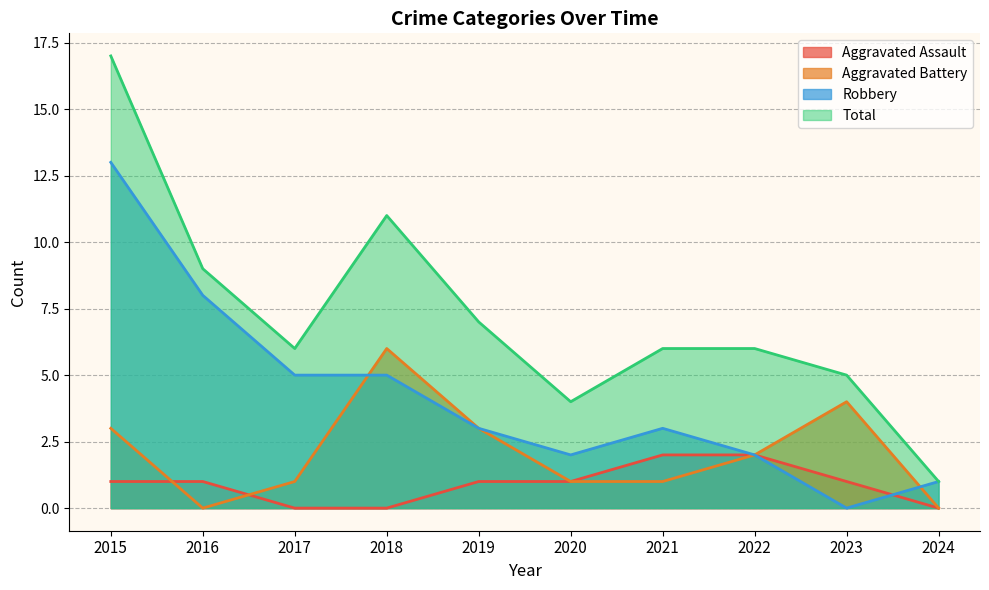

True or false: Total and Aggravated Battery cross at least once.

False